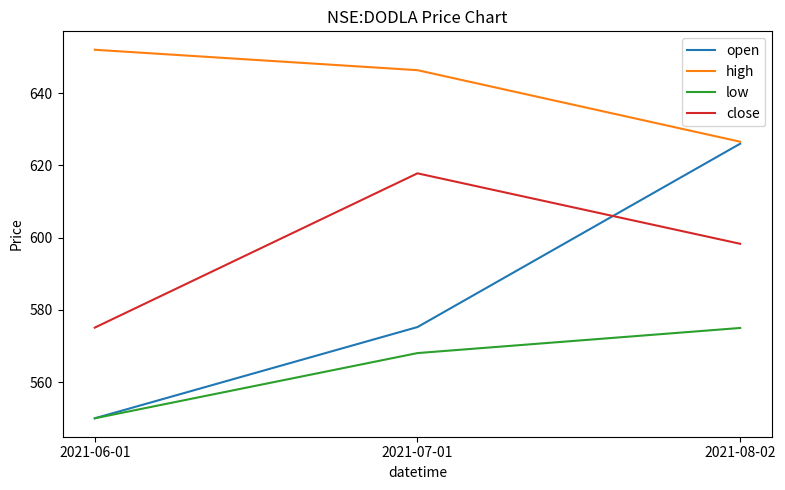

Is it true that high equals 626.5 at 2021-08-02?

True